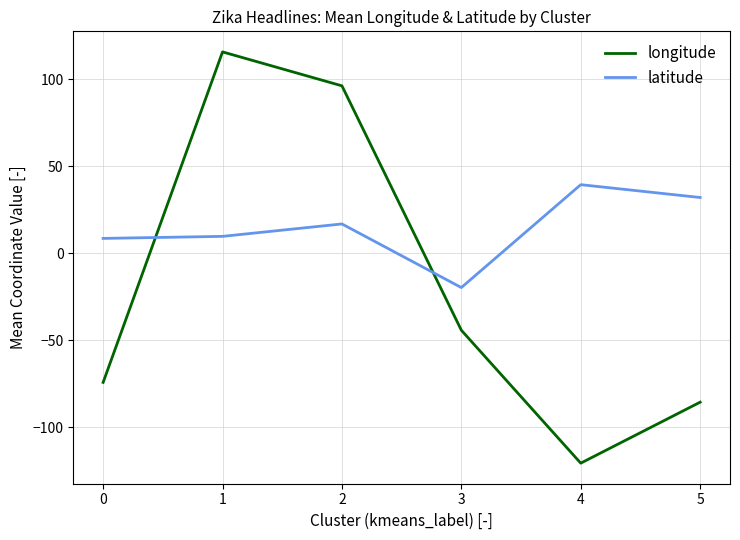

Which series has the widest spread of values?

longitude